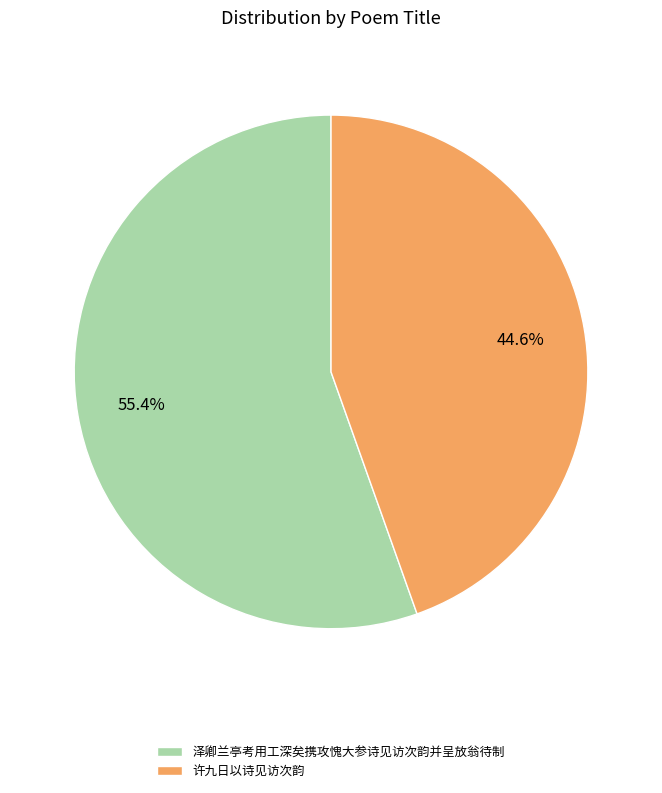

What is the majority slice?

泽卿兰亭考用工深矣携攻愧大参诗见访次韵并呈放翁待制